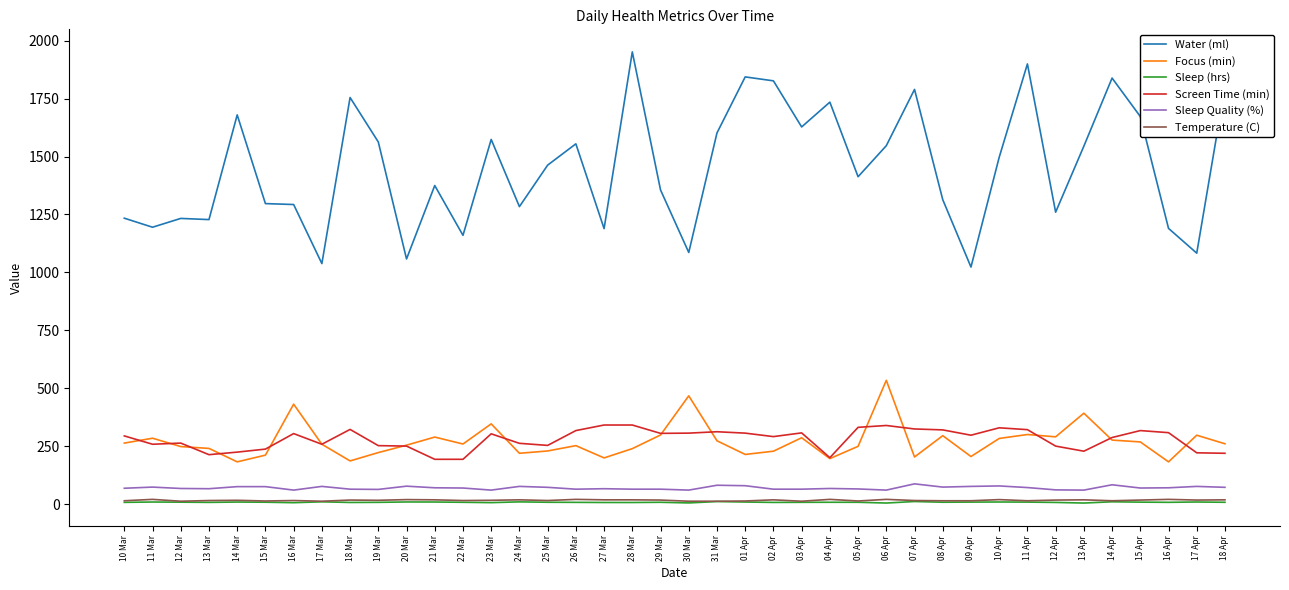

True or false: Focus (min) and Temperature (C) cross at least once.

False